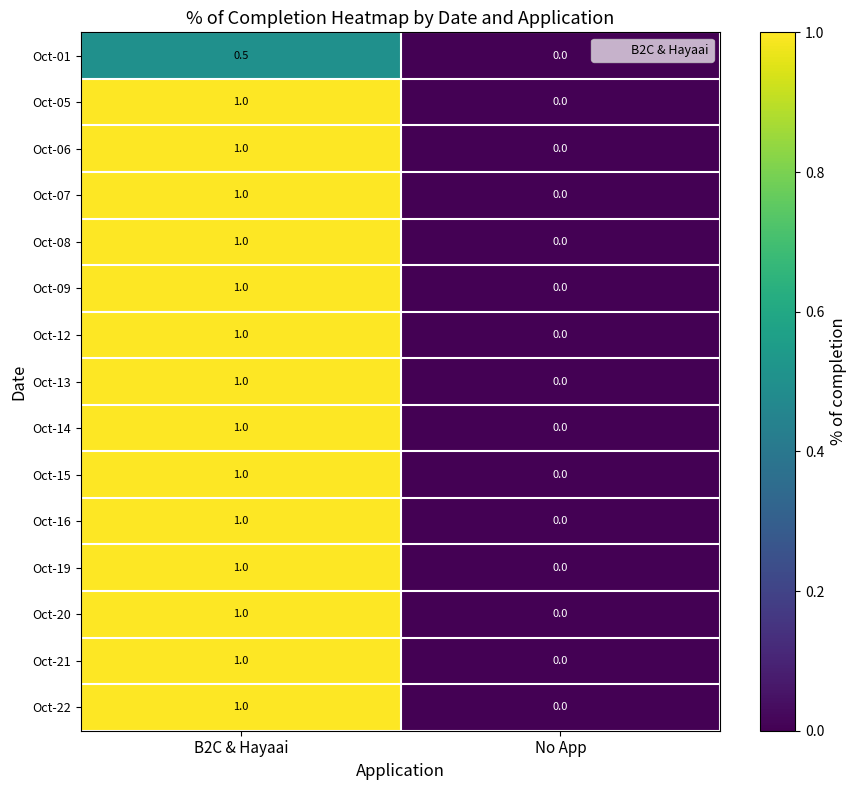

At which label is Oct-12 closest to 0?

No App